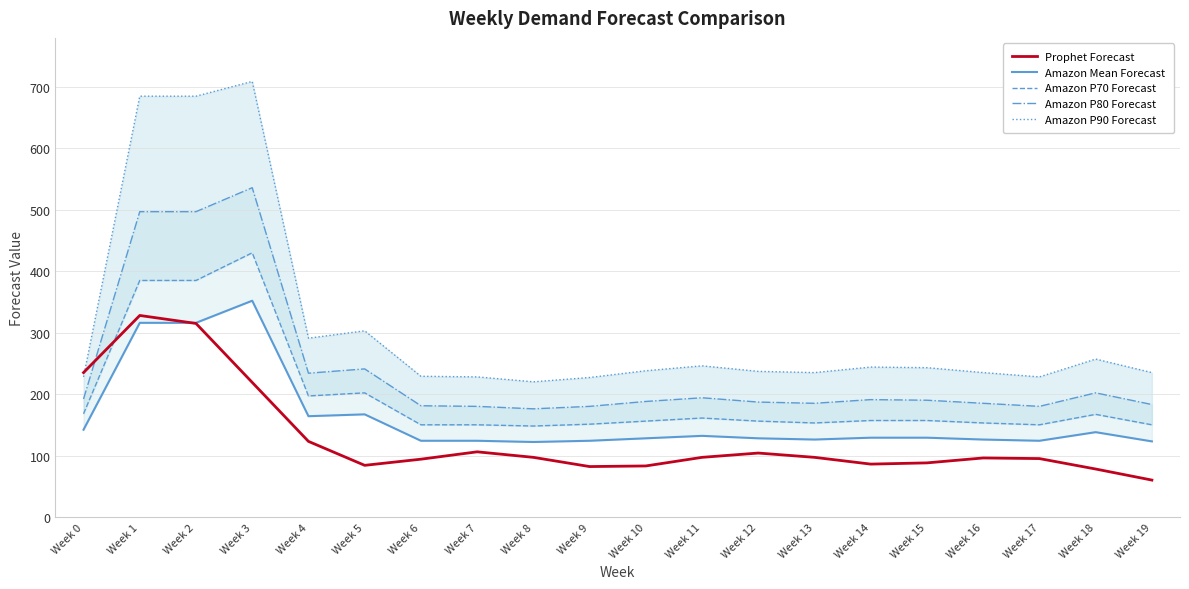

Where is the first local minimum for Amazon P80 Forecast?

Week 4